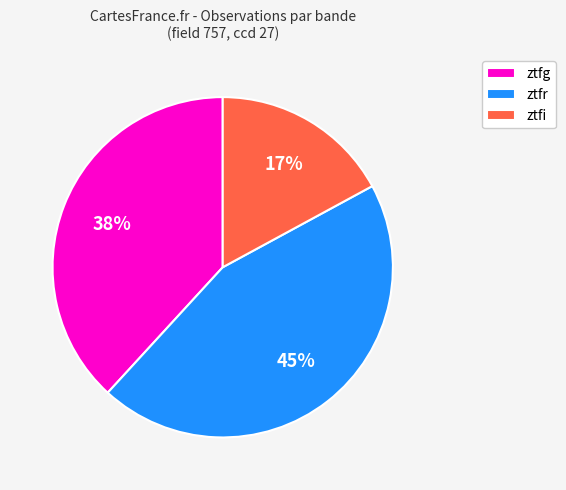

Which has a higher value, ztfi or ztfg?

ztfg